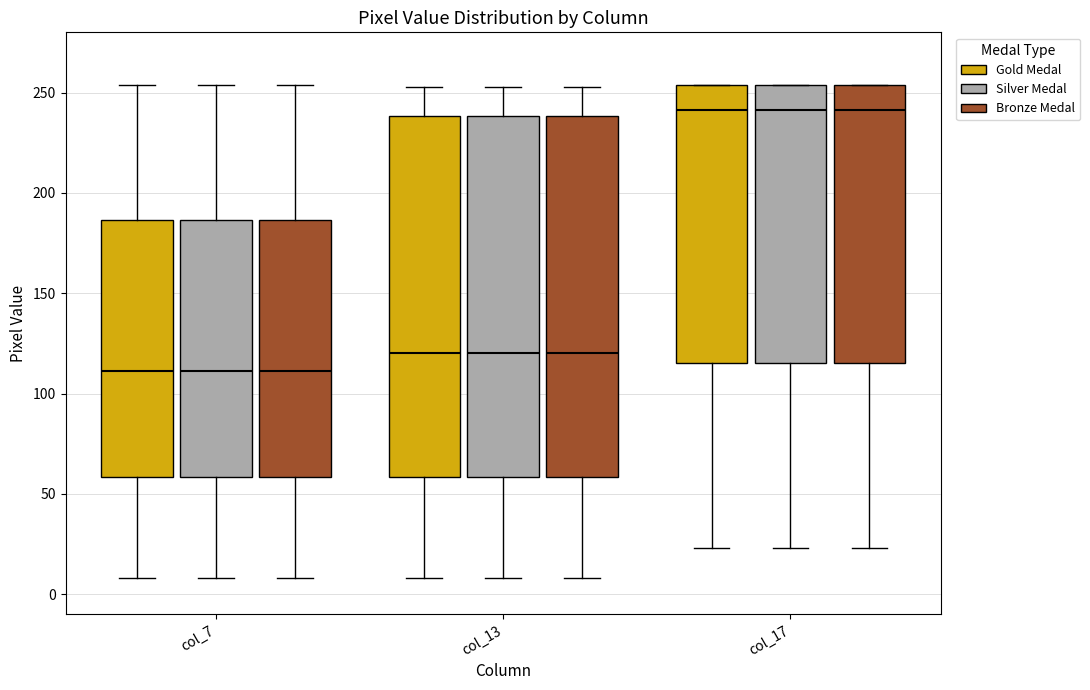

Reading left to right, transcribe this box plot: for each box, give where its median line is, the range the box spans, and where its two whiskers end, as read against the y-axis. The values are not printed on the chart, so give them approximately, as read against the axis.

col_7 (Gold Medal): median 110, box 60 to 185, whiskers 10 to 255
col_7 (Silver Medal): median 110, box 60 to 185, whiskers 10 to 255
col_7 (Bronze Medal): median 110, box 60 to 185, whiskers 10 to 255
col_13 (Gold Medal): median 120, box 60 to 240, whiskers 10 to 255
col_13 (Silver Medal): median 120, box 60 to 240, whiskers 10 to 255
col_13 (Bronze Medal): median 120, box 60 to 240, whiskers 10 to 255
col_17 (Gold Medal): median 240, box 115 to 255, whiskers 25 to 255
col_17 (Silver Medal): median 240, box 115 to 255, whiskers 25 to 255
col_17 (Bronze Medal): median 240, box 115 to 255, whiskers 25 to 255